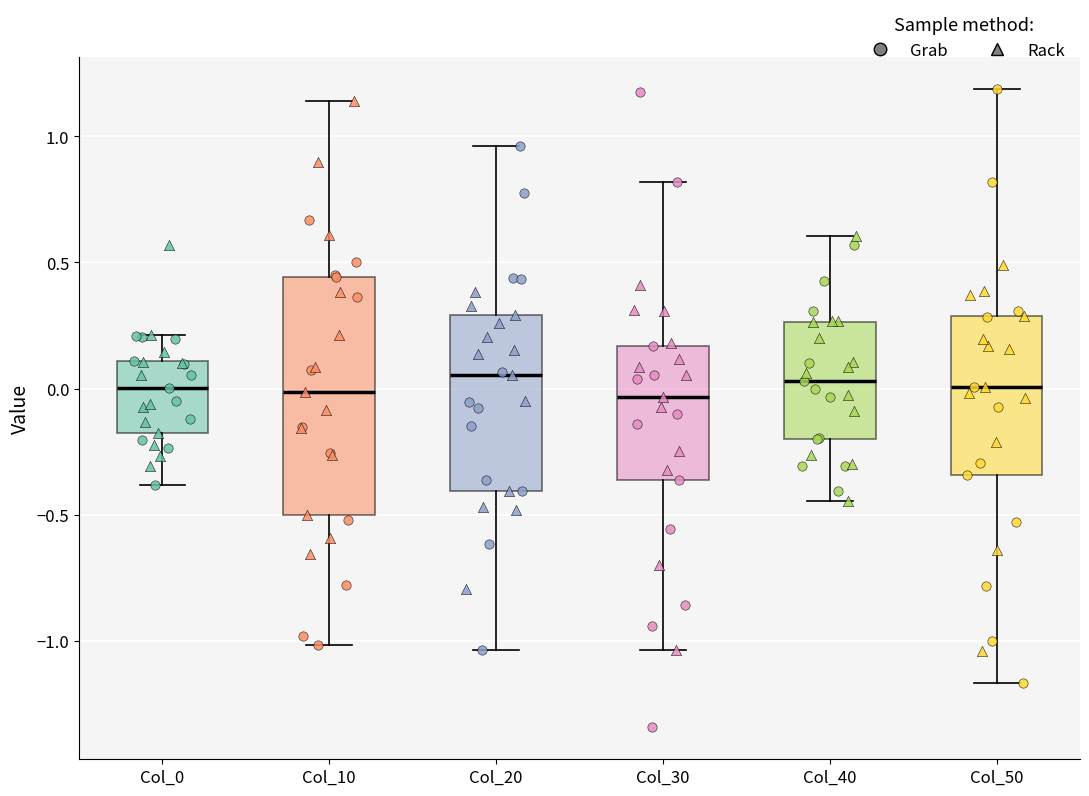

Reading left to right, read every box against the y-axis: the position of its median line, the range the box covers, and the ends of its whiskers. The values are not printed on the chart, so give them approximately, as read against the axis.

Col_0: median 0.00, box -0.20 to 0.10, whiskers -0.40 to 0.20
Col_10: median 0.00, box -0.50 to 0.45, whiskers -1.00 to 1.15
Col_20: median 0.05, box -0.40 to 0.30, whiskers -1.05 to 0.95
Col_30: median -0.05, box -0.35 to 0.15, whiskers -1.05 to 0.80
Col_40: median 0.05, box -0.20 to 0.25, whiskers -0.45 to 0.60
Col_50: median 0.00, box -0.35 to 0.30, whiskers -1.15 to 1.20